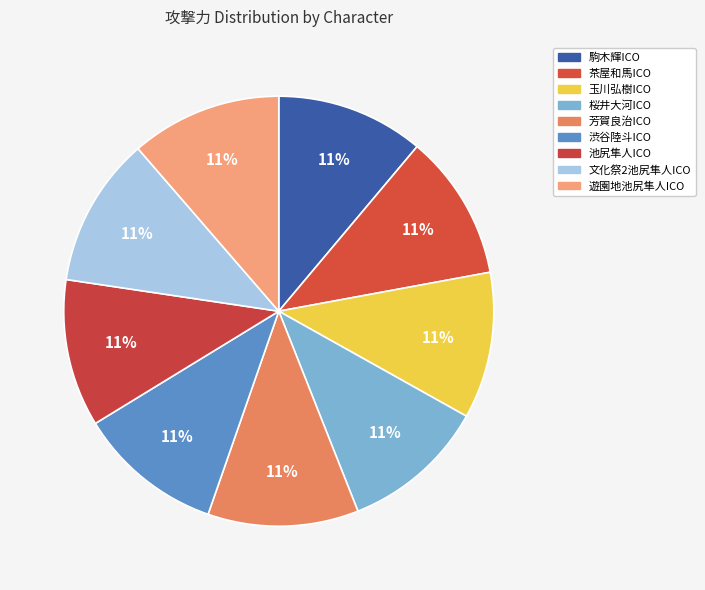

How much of the chart is everything except 文化祭2池尻隼人ICO?

88.7%